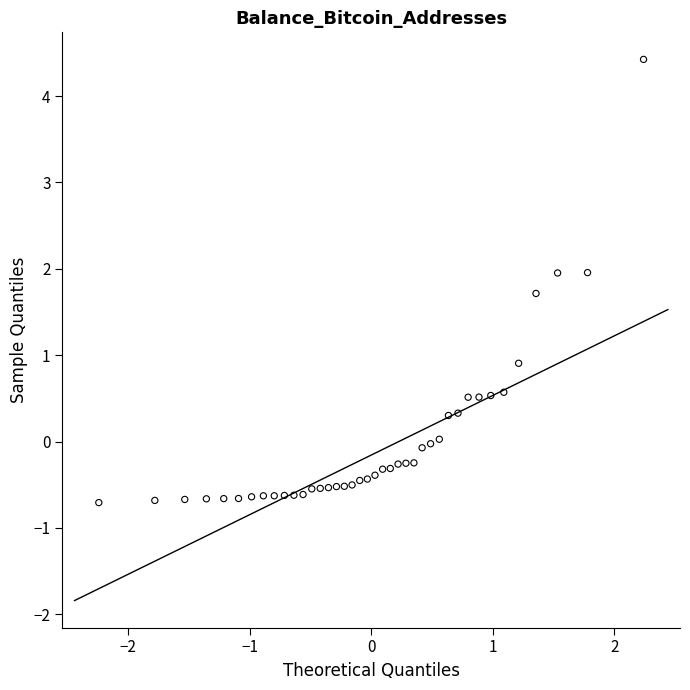

What is the range of Y values (max minus min)?

5.1